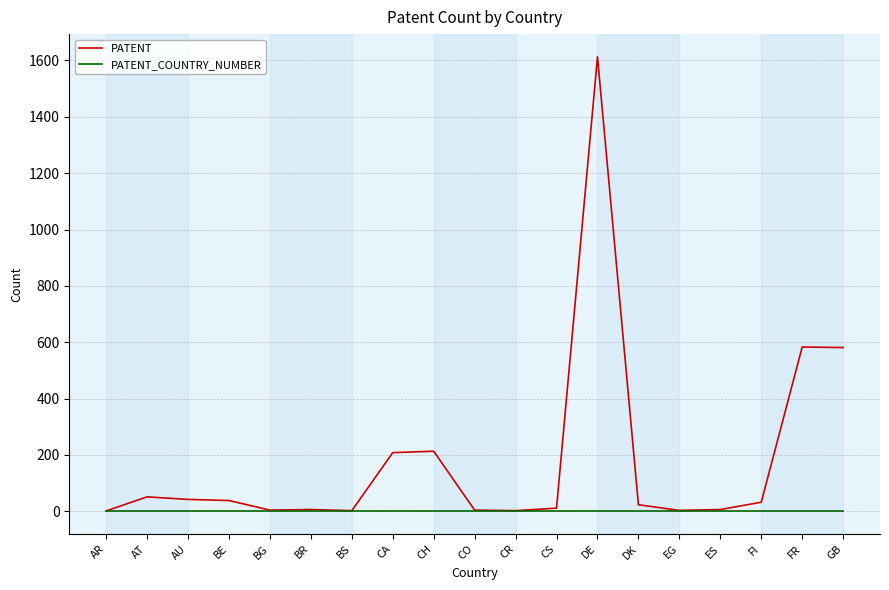

Which series has the widest spread of values?

PATENT